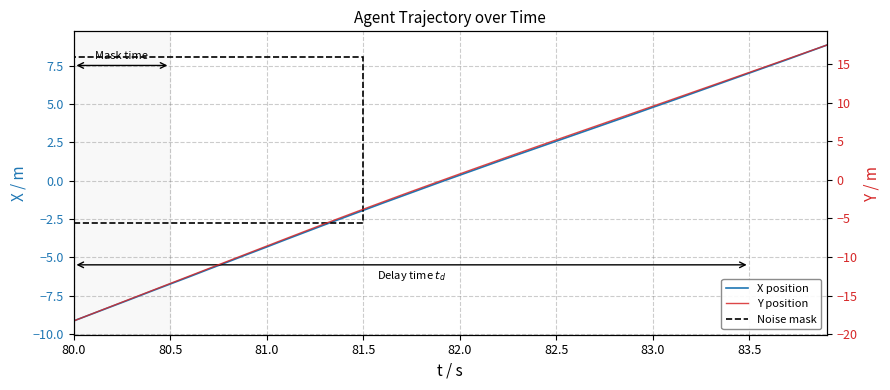

What is the value of the Y position point at the 36th from the left?

13.9